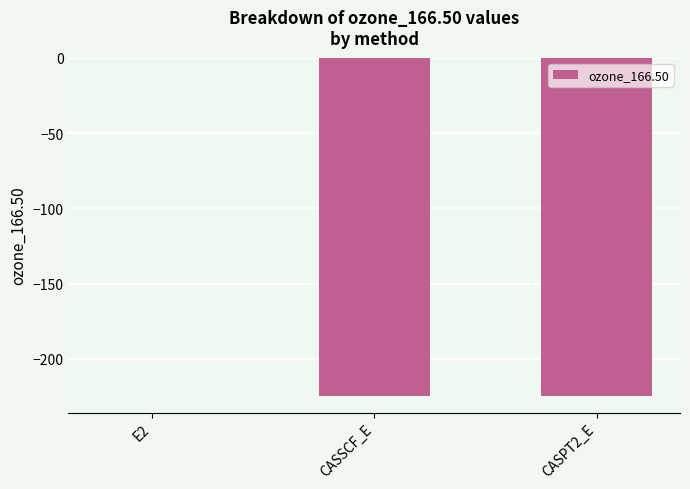

At which category does the chart reach its peak across all series?

E2